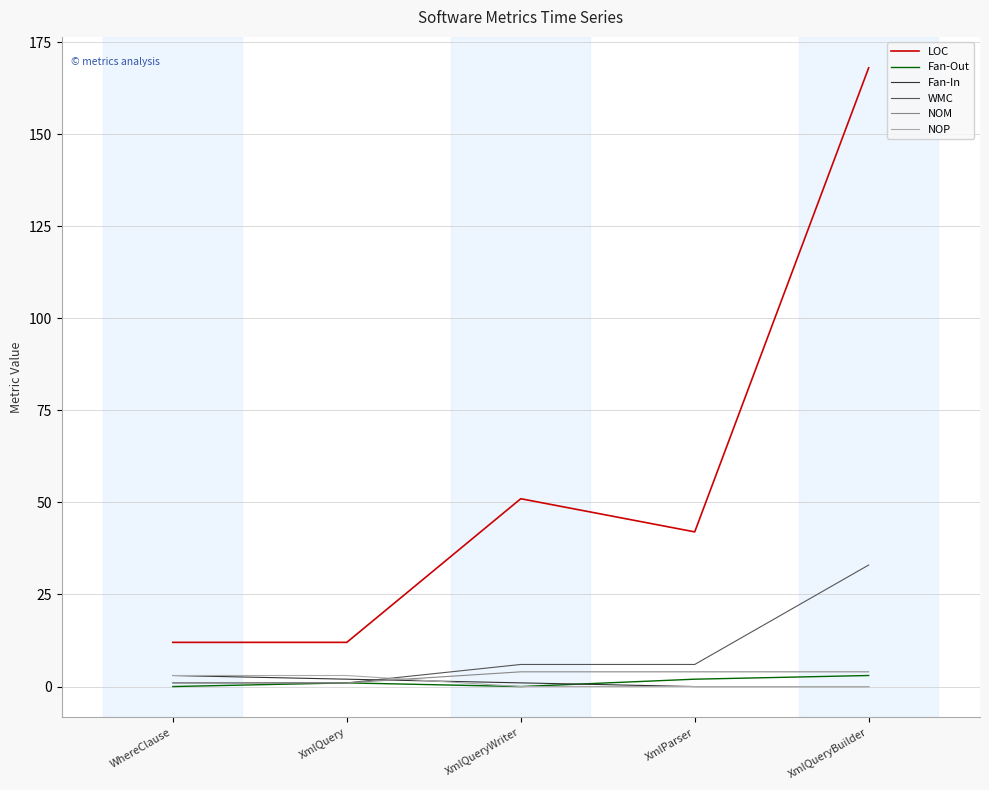

What is the average value of the LOC series?

57